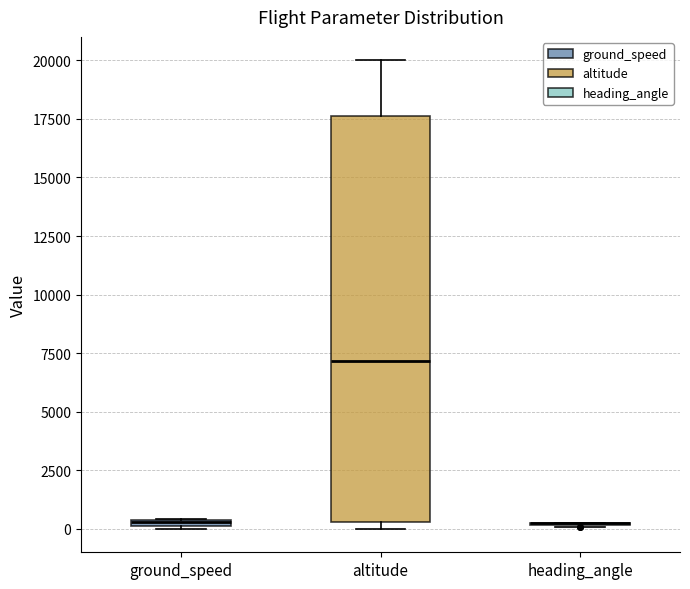

Comparing the boxes themselves (not the whiskers), which one is the tallest?

altitude